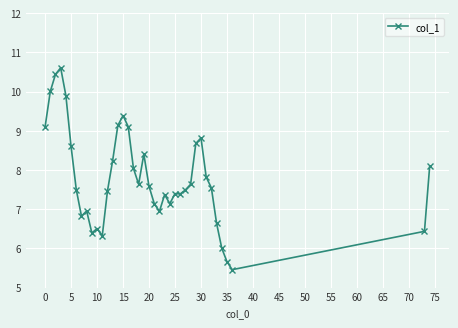

What is the average value?

7.8